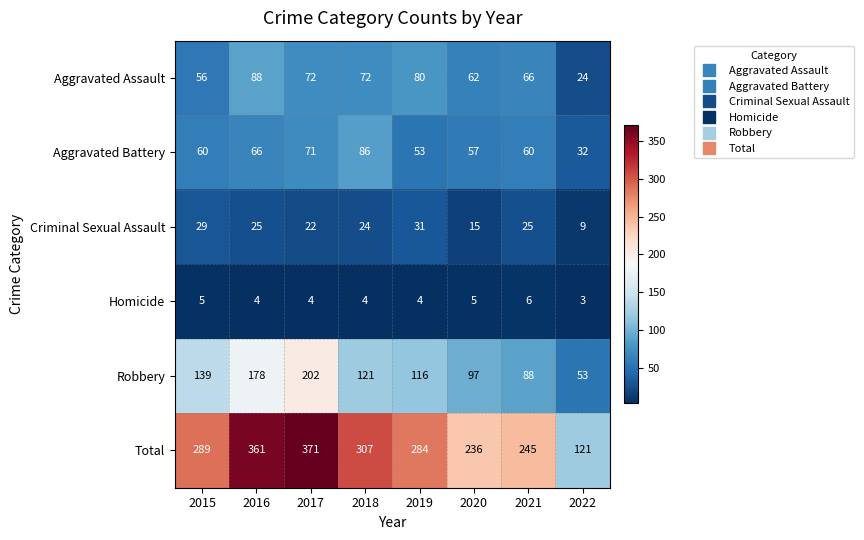

What is the difference between the maximum and minimum values in the Aggravated Assault series?

64